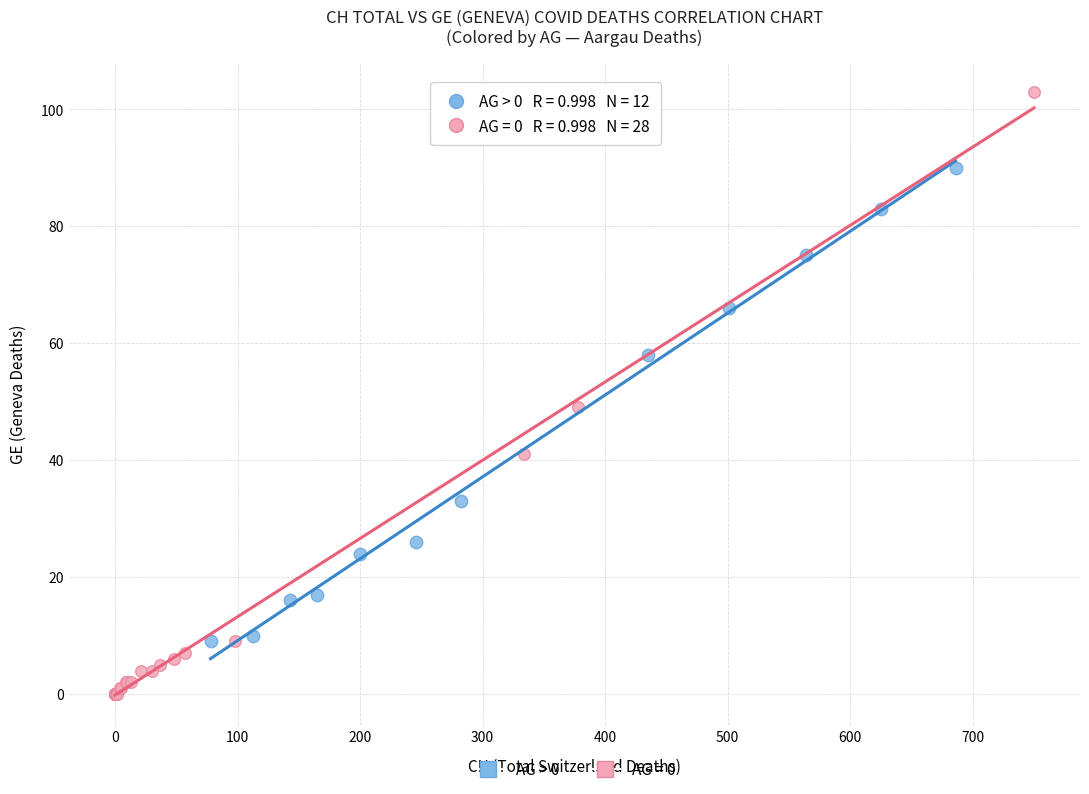

Which series has the widest spread of Y values?

AG = 0